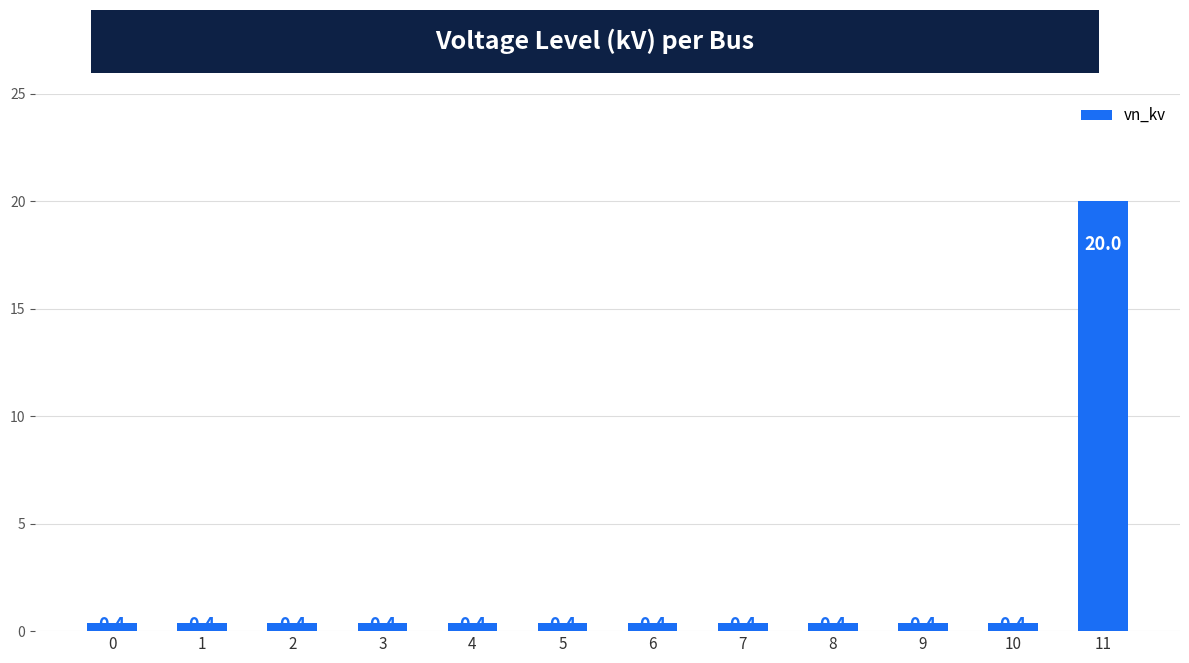

True or false: the data shows 0.4 at 0.

True